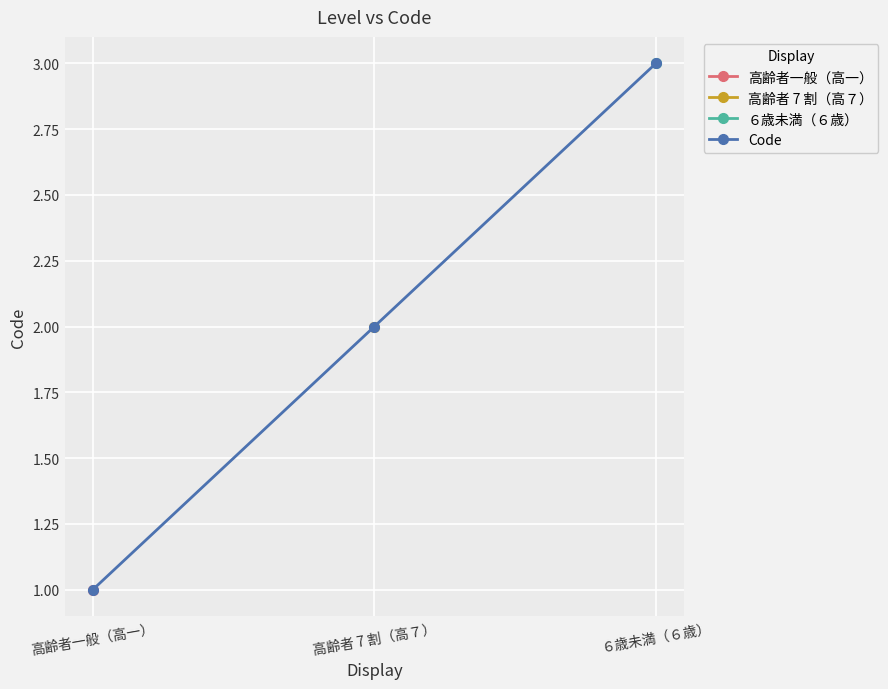

What is the label of the 2nd point from the left?

高齢者 7 割（高７）